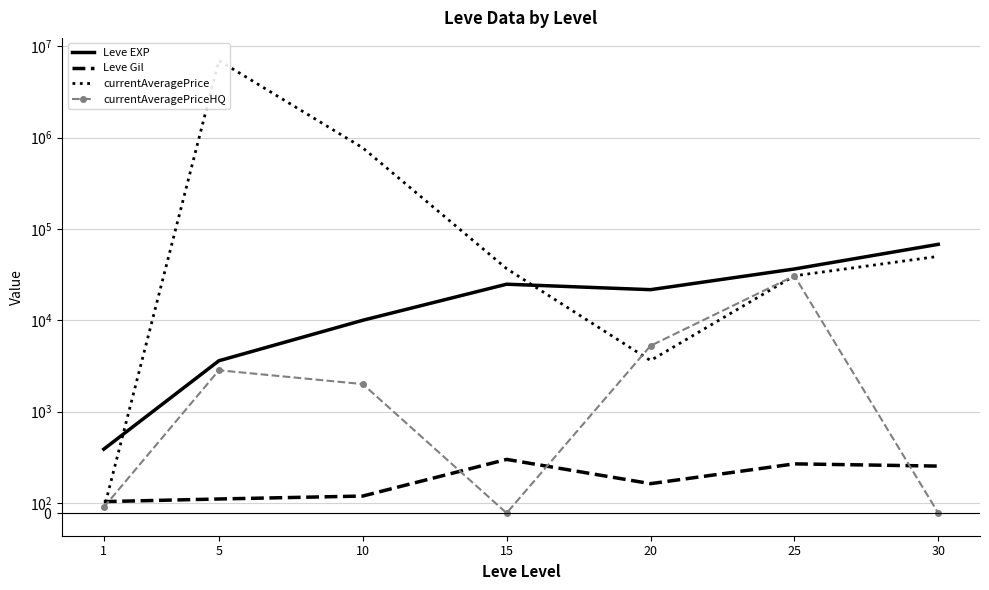

True or false: Leve EXP and Leve Gil intersect in this chart.

False